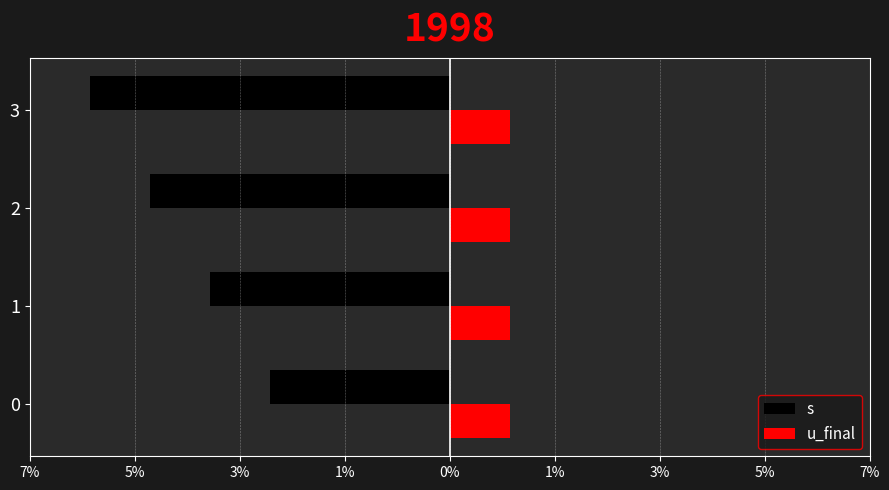

What are all the series names shown in the legend?

s, u_final